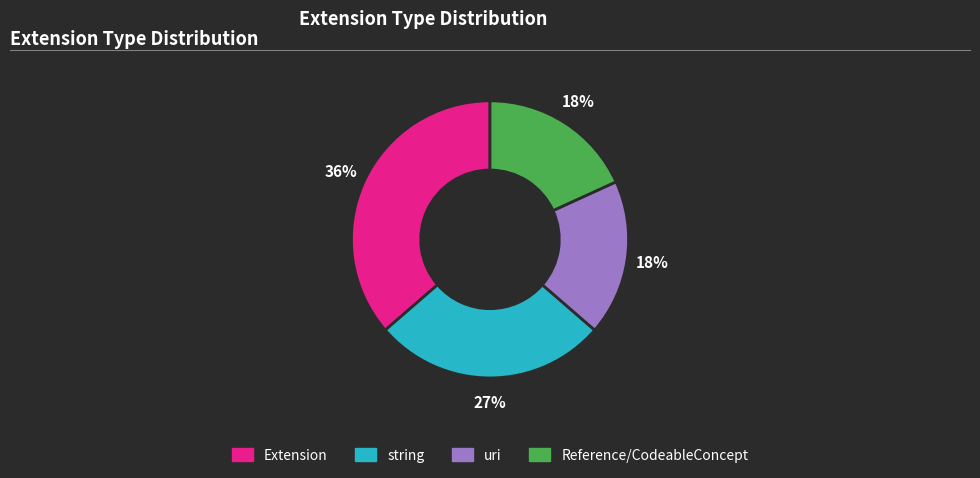

Count the number of slices in the pie.

4